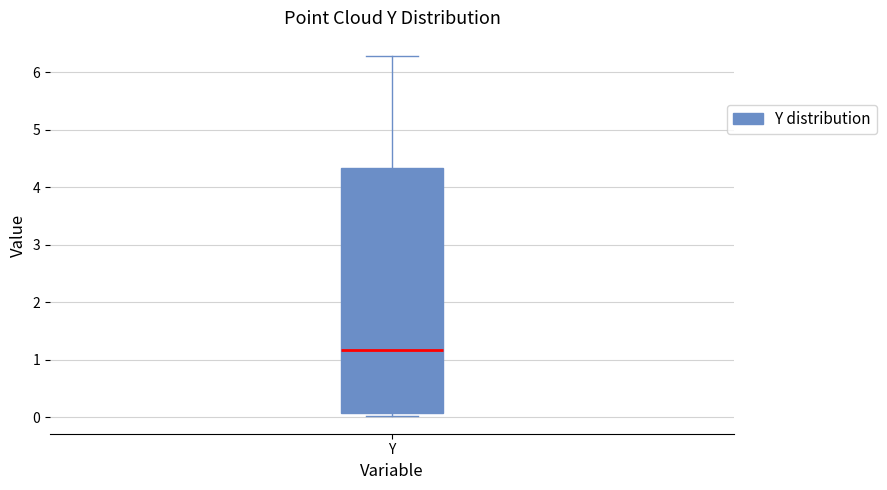

Read this box plot against the y-axis: the position of the median line, the range covered by the box, and the ends of both whiskers. The values are not printed on the chart, so give them approximately, as read against the axis.

median 1.2, box 0.1 to 4.3, whiskers 0.0 to 6.3